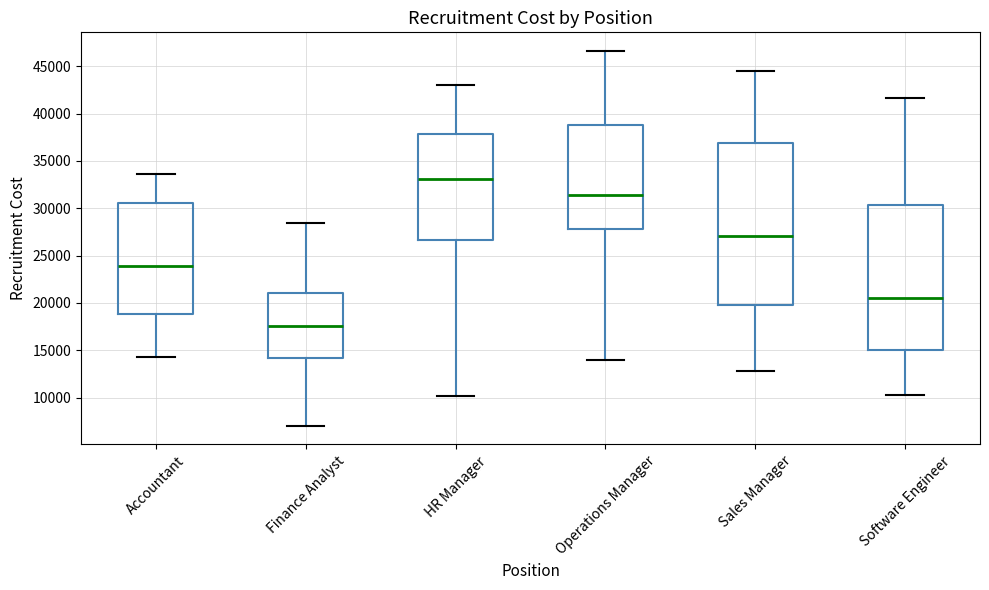

Where is the lower edge of the box for Operations Manager on the y-axis? The values are not printed on the chart, so give them approximately, as read against the axis.

28000